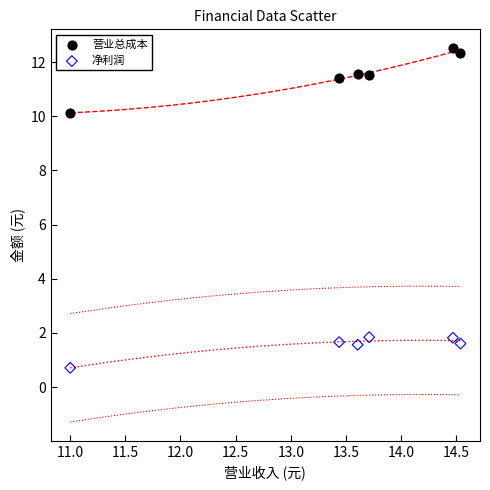

Which series contains the lowest Y value?

净利润